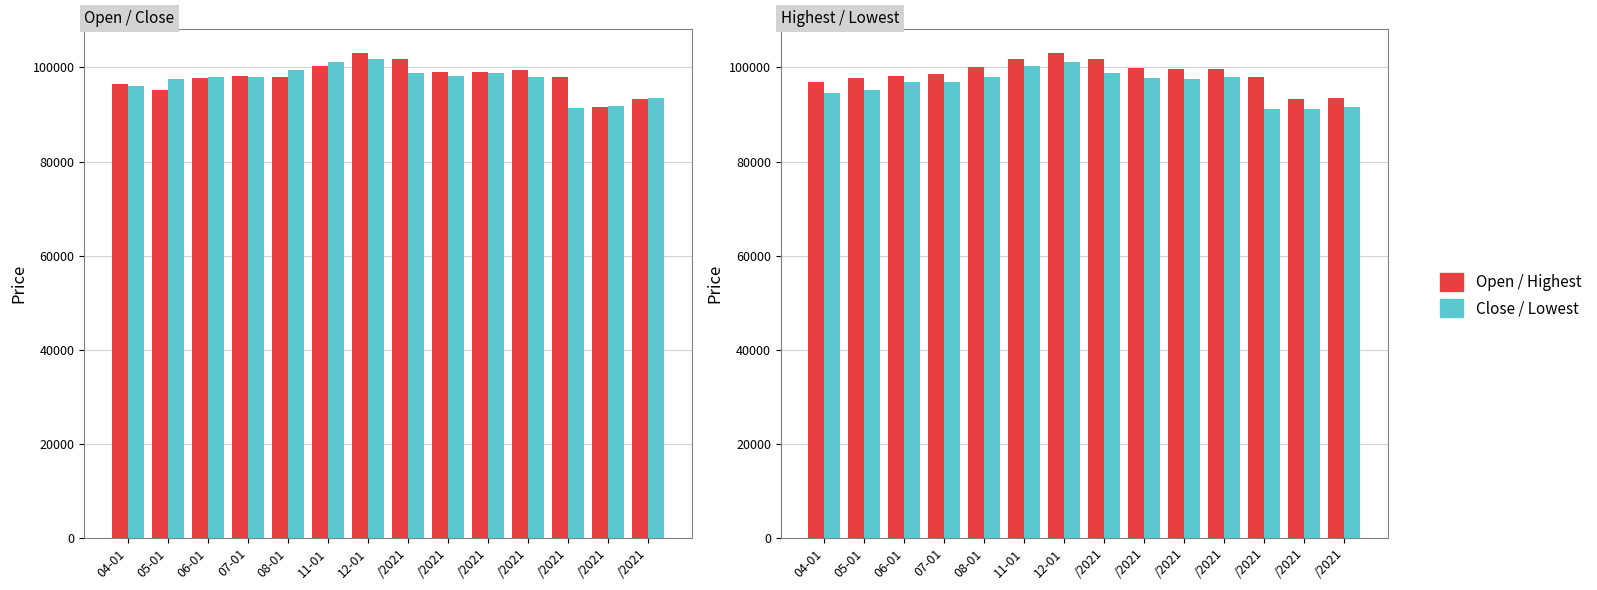

Rank the categories by Highest value from highest to lowest.

12-01, 11-01, /2021, 08-01, /2021, /2021, /2021, 07-01, 06-01, /2021, 05-01, 04-01, /2021, /2021